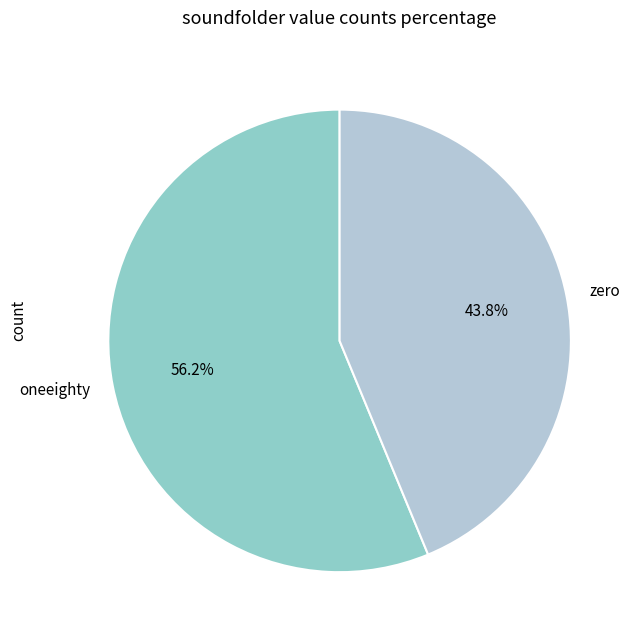

Which has a higher value, zero or oneeighty?

oneeighty